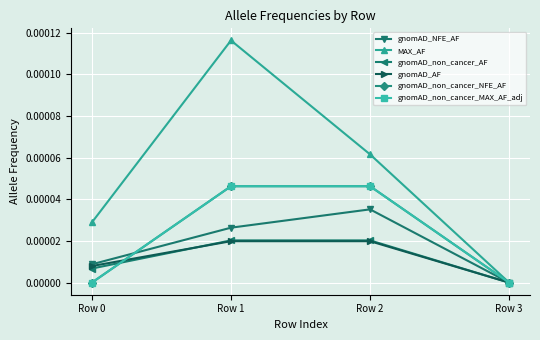

Is this an area chart (filled region under the line)?

No